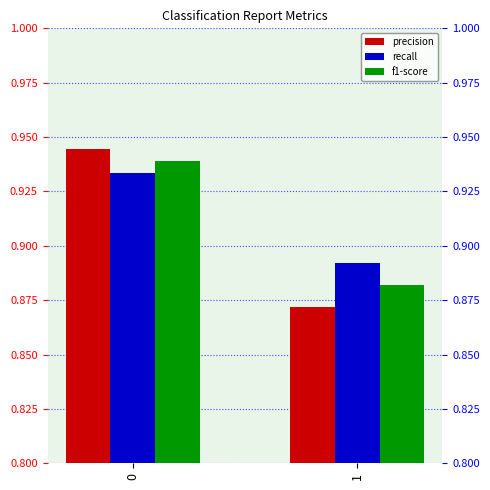

Reading left to right, extract all data points from this chart.

precision: 0.9	0.9
recall: 0.9	0.9
f1-score: 0.9	0.9